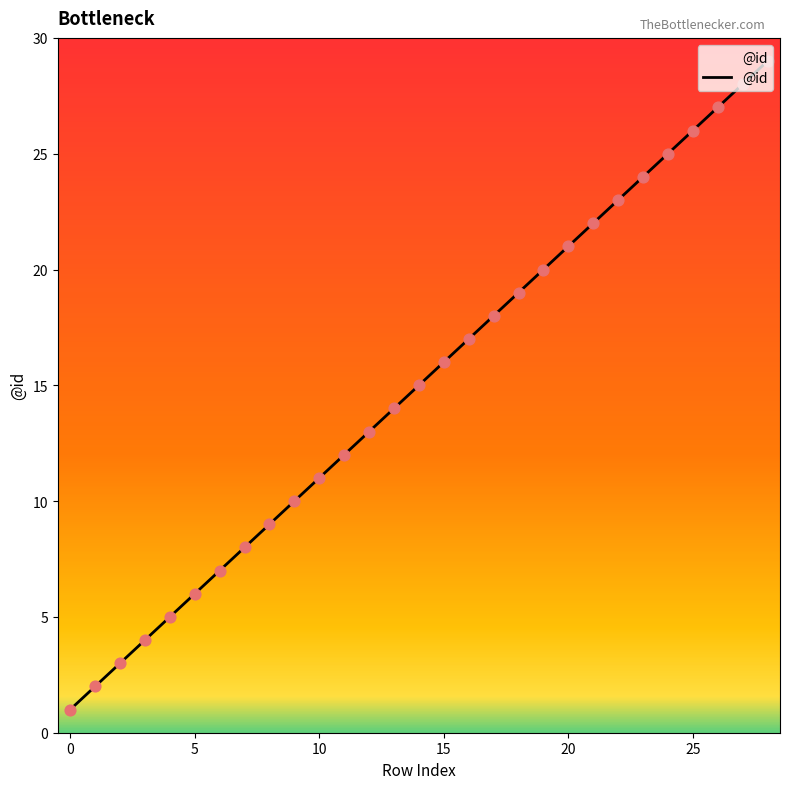

What is the maximum value shown in the chart?

29